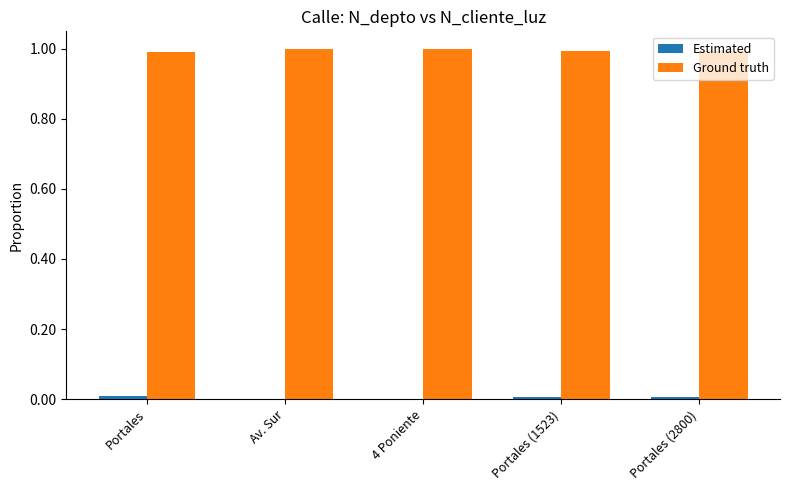

Does the chart contain stacked bars?

No